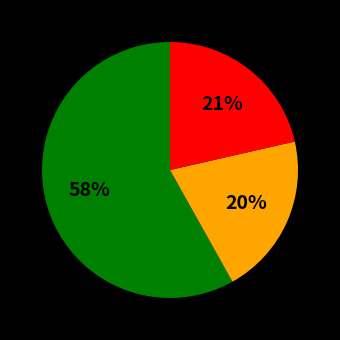

To the nearest percent, what is the difference between the largest and smallest slice percentages?

38%